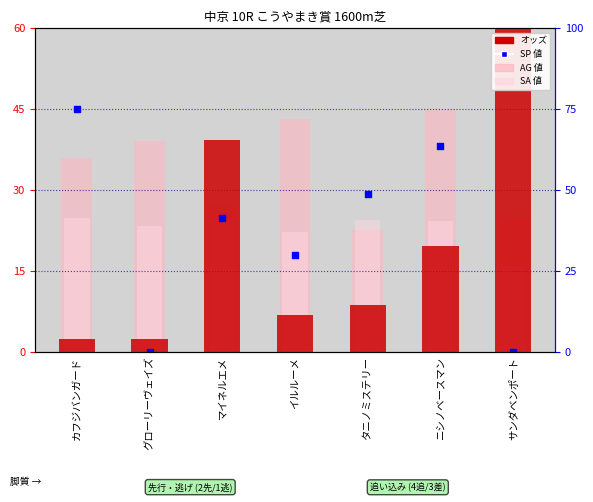

At how many categories does at least one series exceed 13?

7